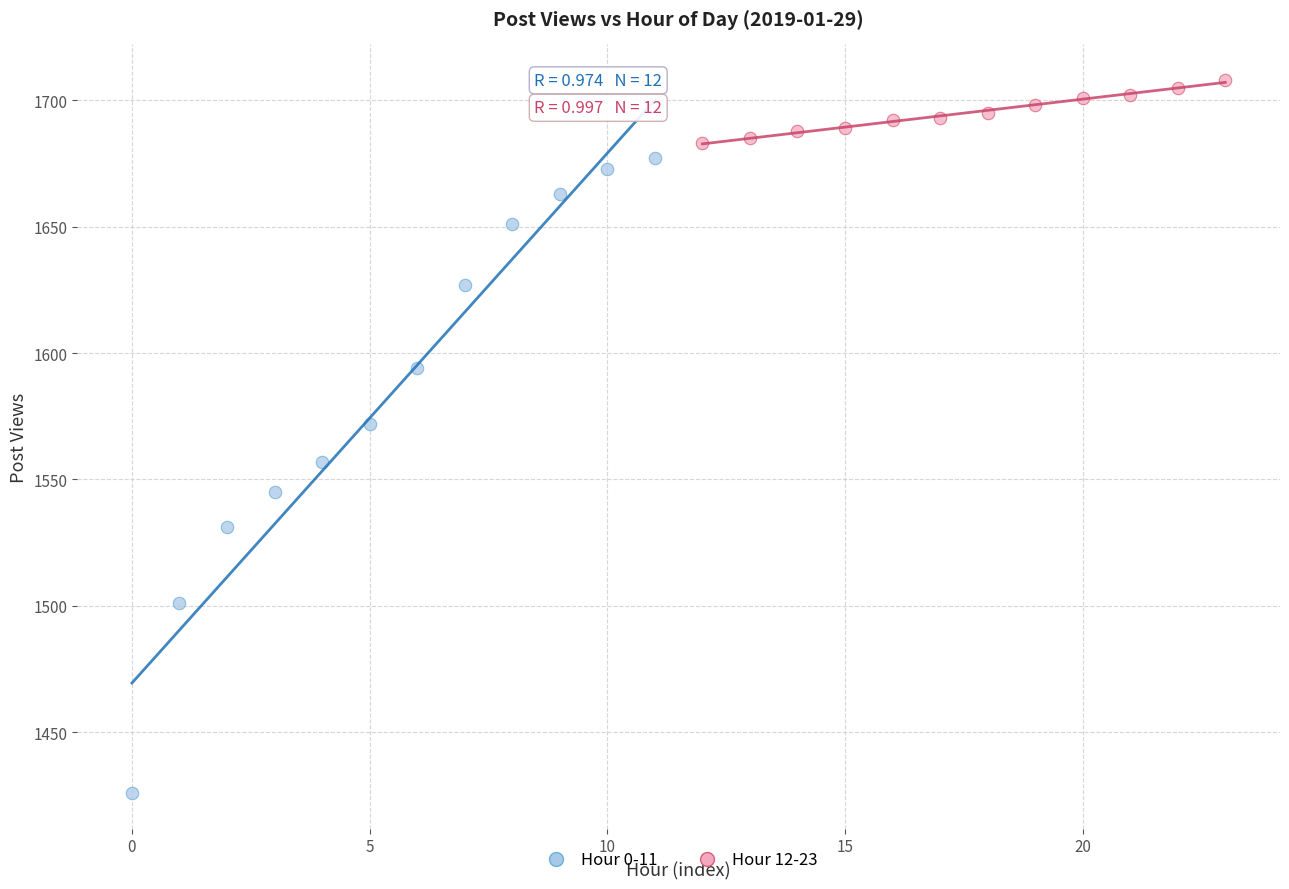

Which series reaches the minimum Y coordinate?

Hour 0-11